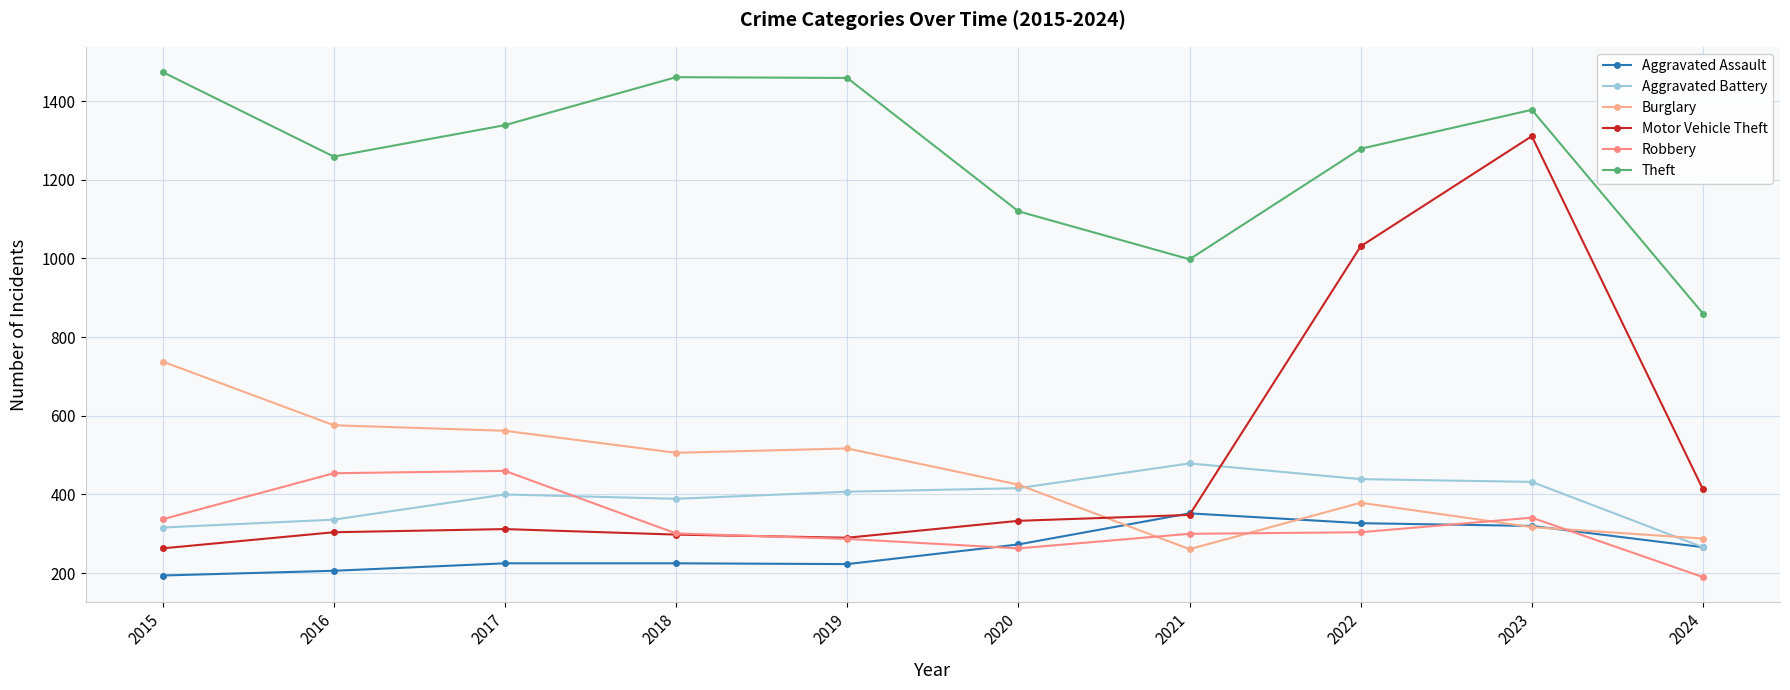

The Robbery series shows 301 at 2018. True or false?

True